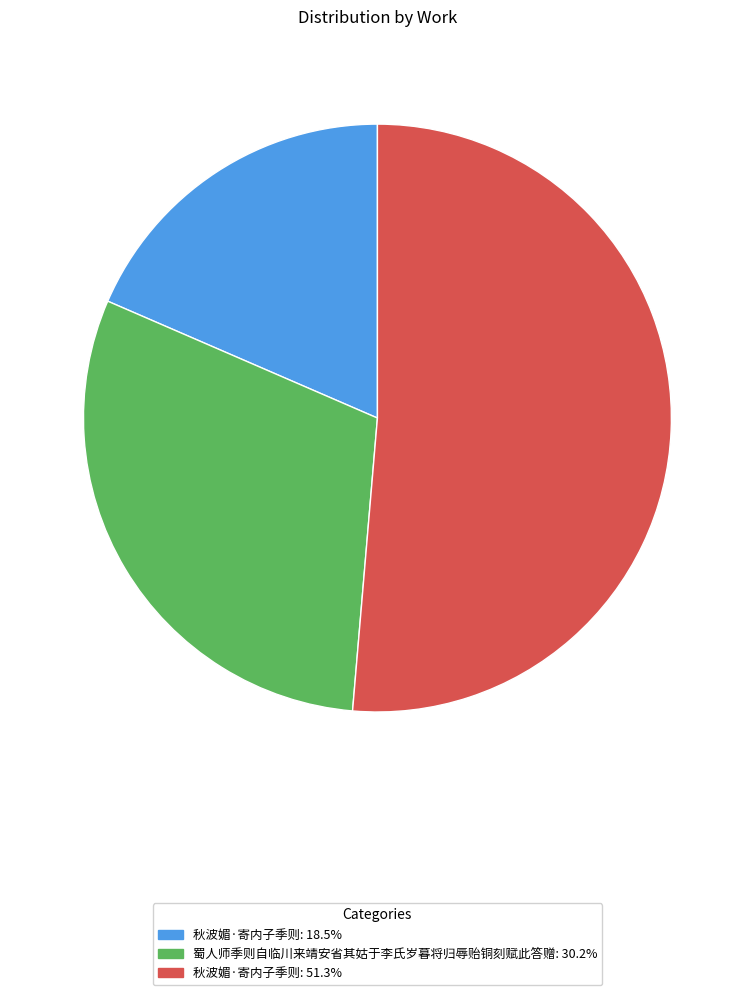

Does any single category account for the majority?

Yes